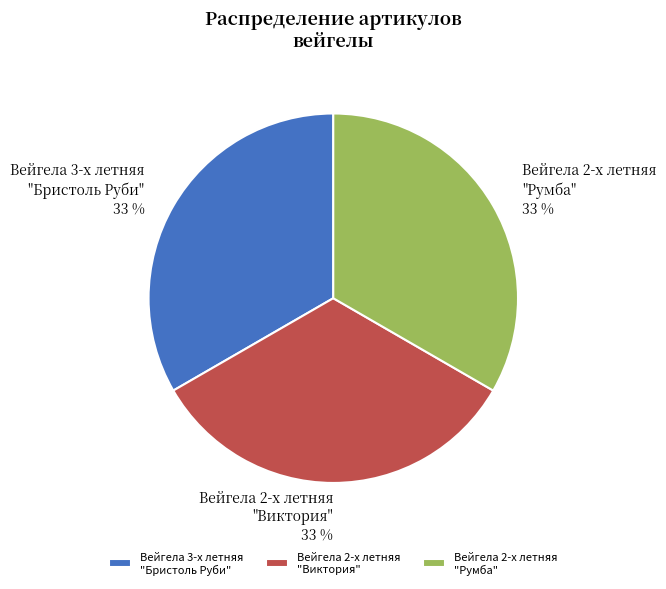

Is there any slice that represents more than half of the pie?

No